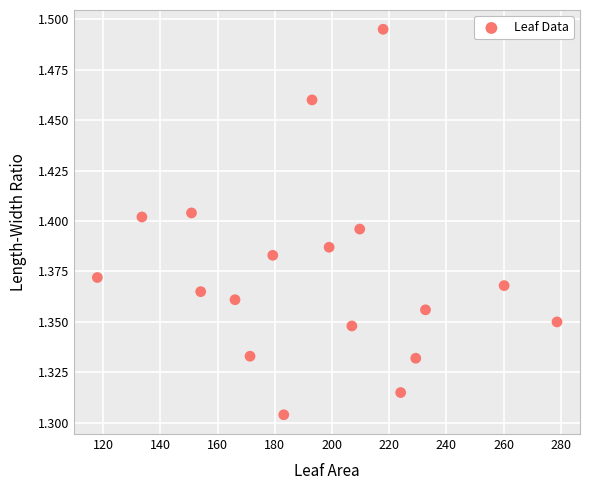

What is the range of X values (max minus min)?

160.7